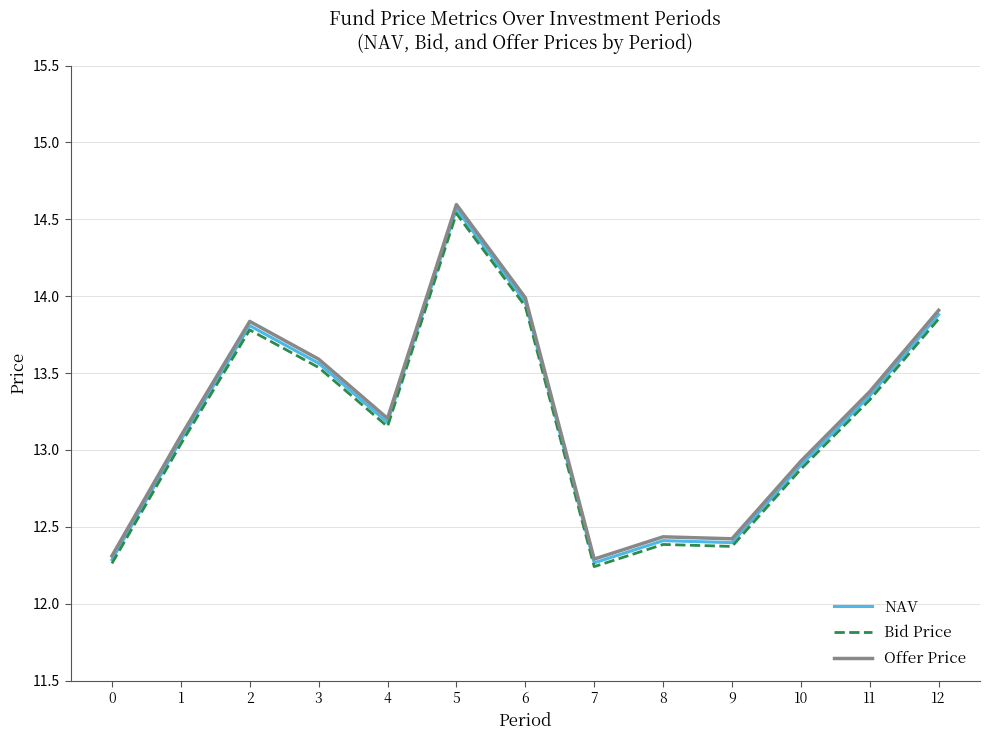

What are all the series names shown in the legend?

NAV, Bid Price, Offer Price